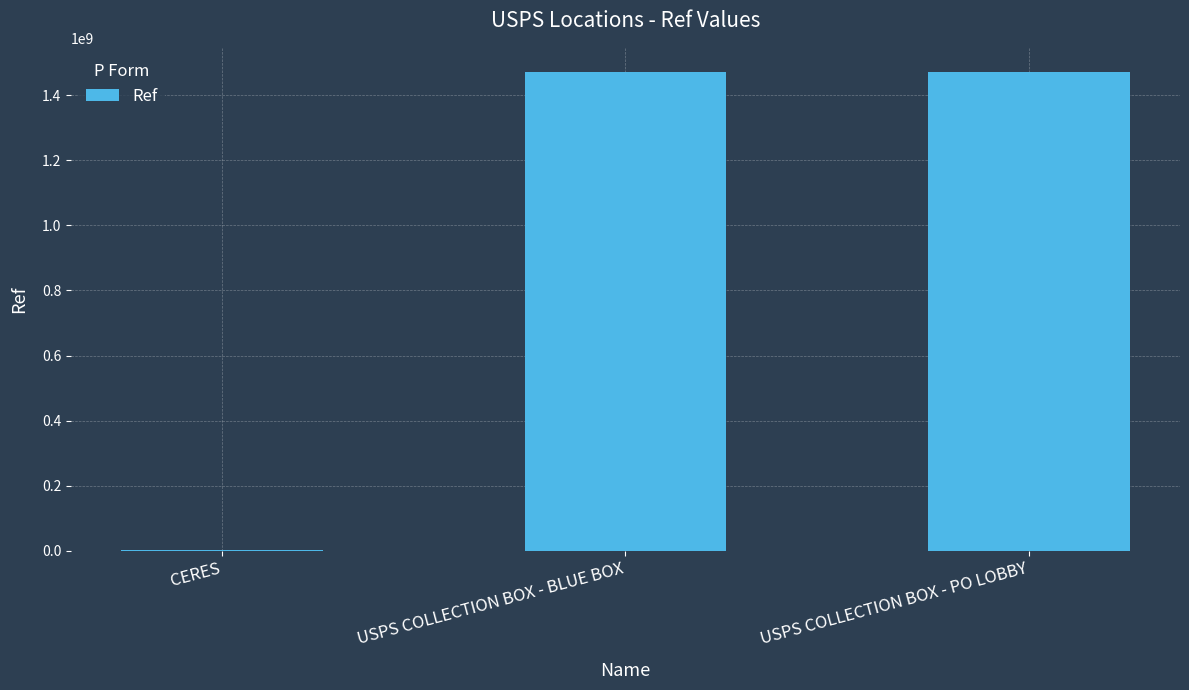

True or false: the data shows 1472100001 at USPS COLLECTION BOX - BLUE BOX.

True